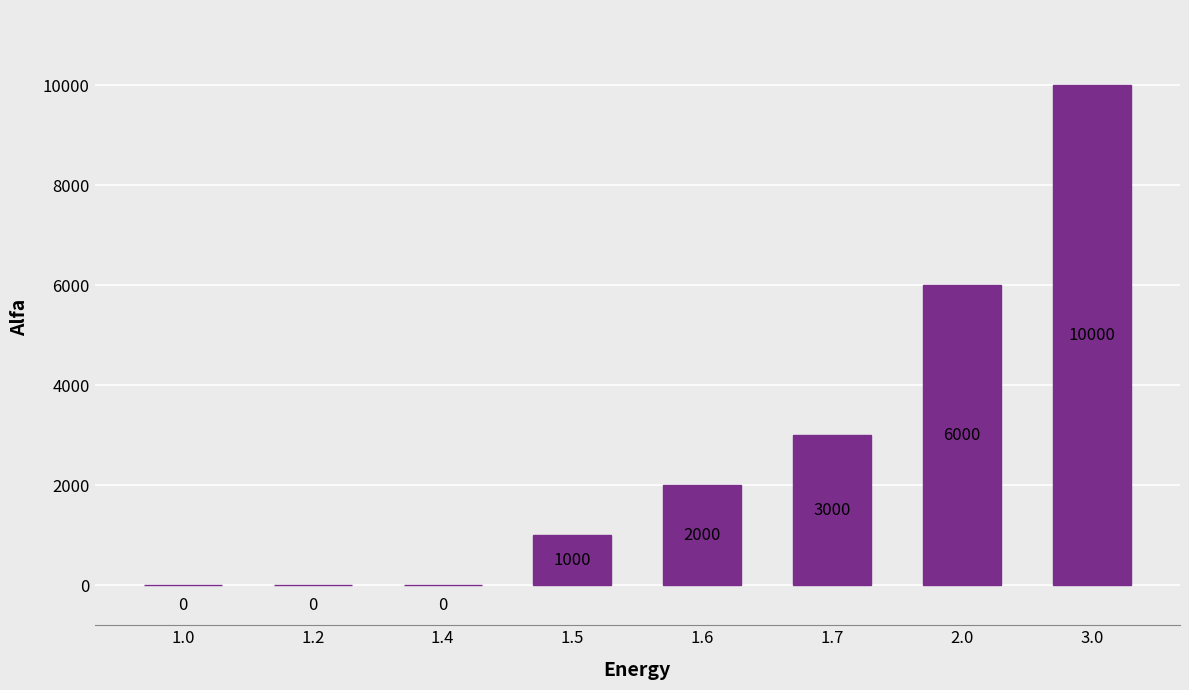

Count the number of categories in the chart.

8